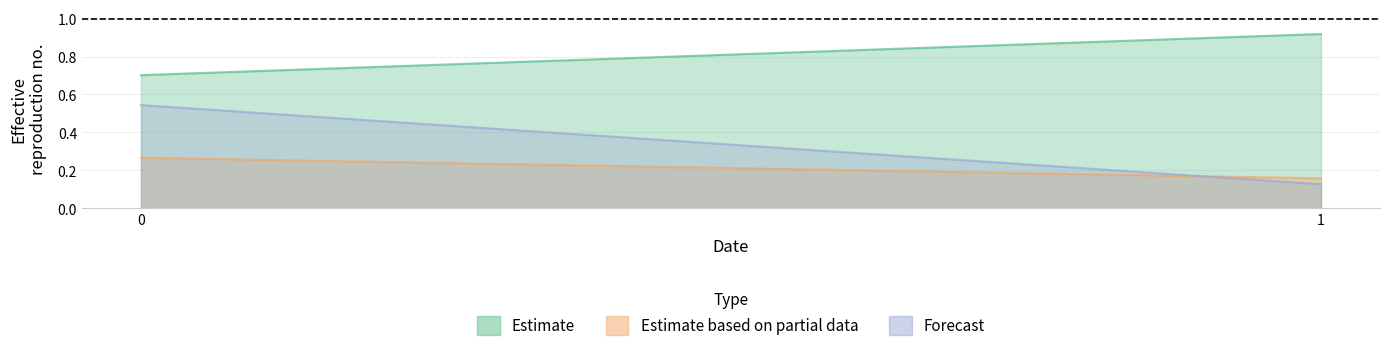

Between 0 and 1, which is larger?

1